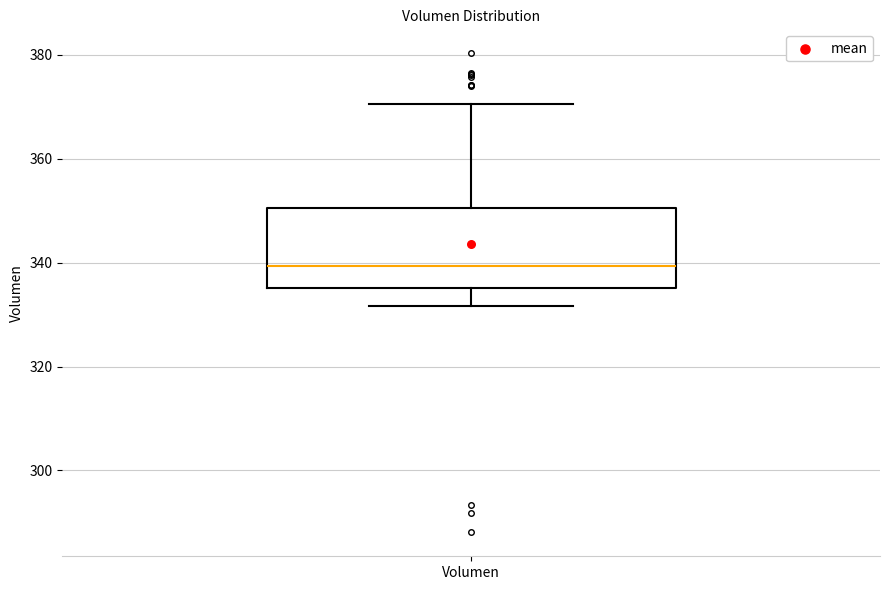

Transcribe this box plot: give where the median line is, the range the box spans, and where the two whiskers end, as read against the y-axis. The values are not printed on the chart, so give them approximately, as read against the axis.

median 340, box 336 to 350, whiskers 332 to 370